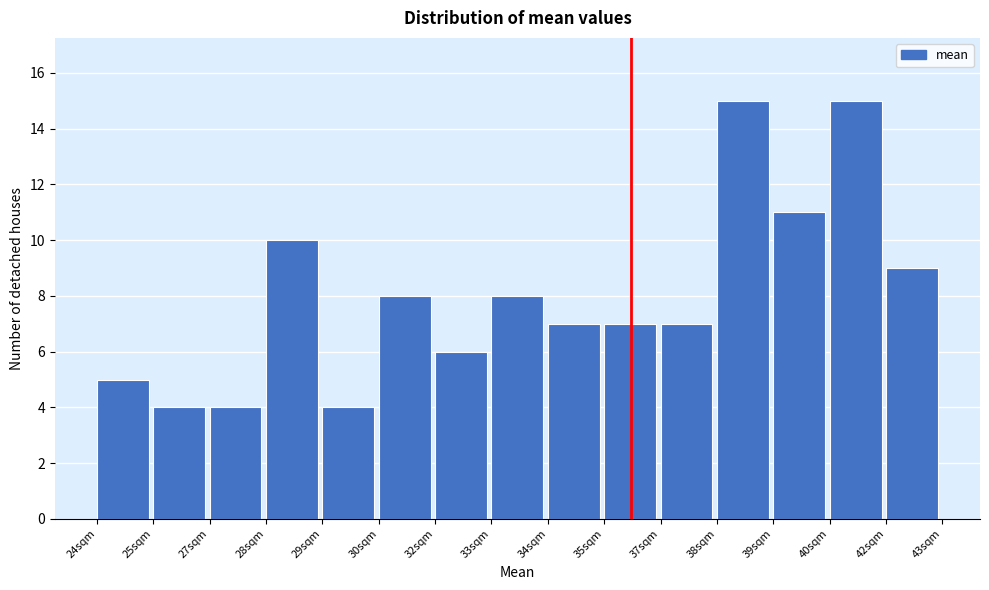

Reading right to left, what are all the values shown in this chart?

42sqm=9	40sqm=15	39sqm=11	38sqm=15	37sqm=7	35sqm=7	34sqm=7	33sqm=8	32sqm=6	30sqm=8	29sqm=4	28sqm=10	27sqm=4	25sqm=4	24sqm=5